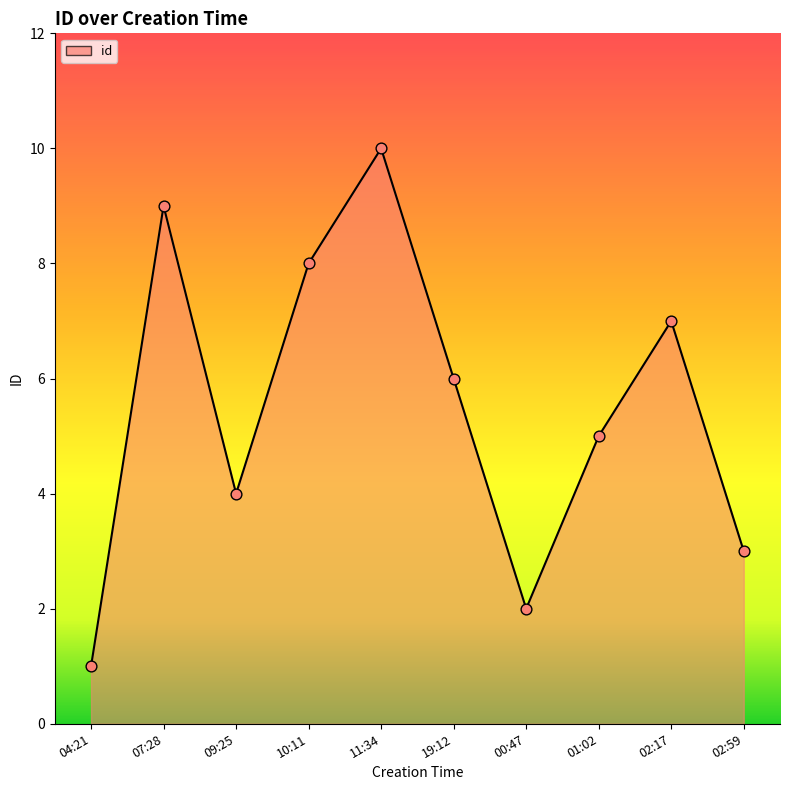

Which has a higher value, 00:47 or 02:17?

02:17